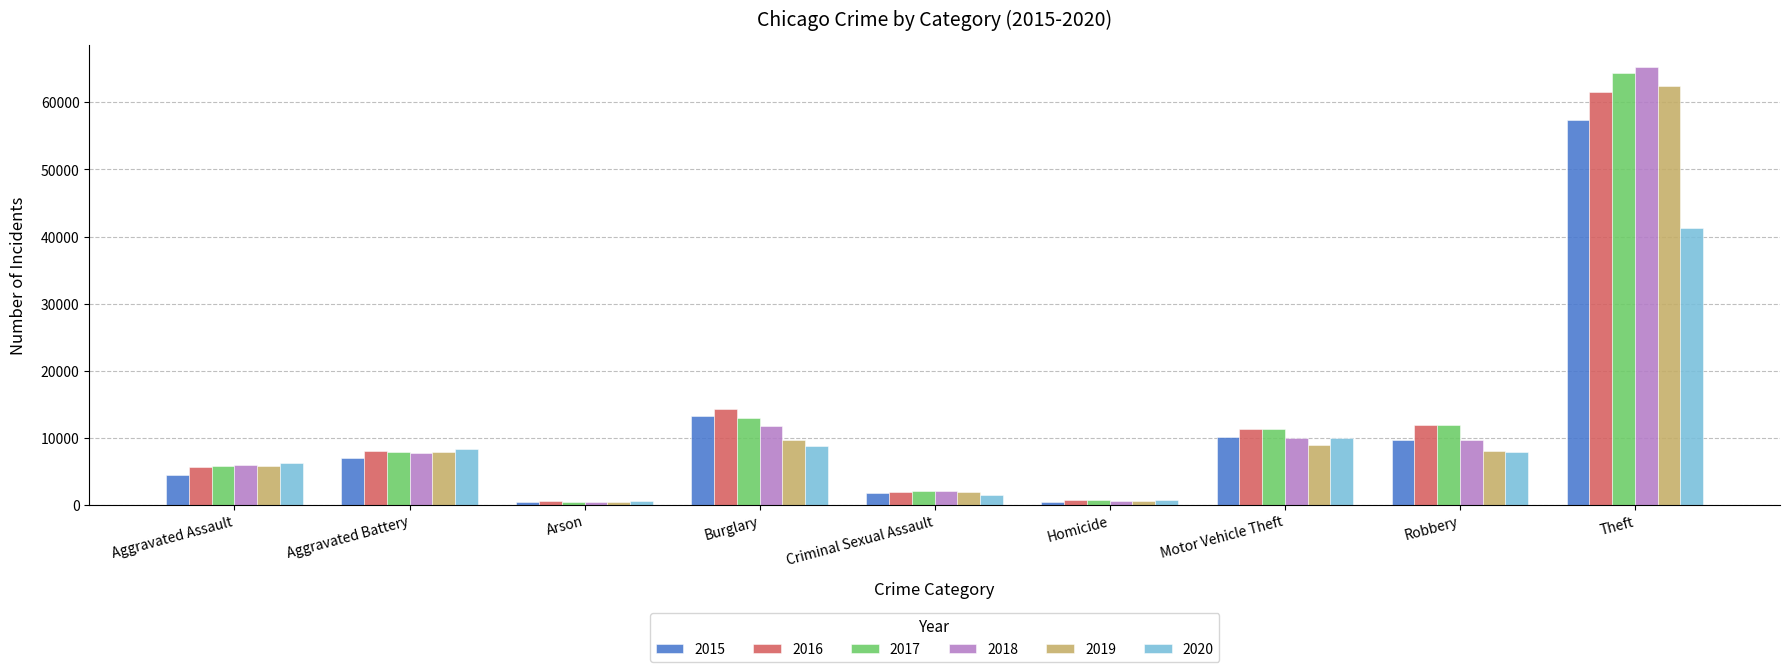

At which label is 2015 closest to 28900?

Burglary